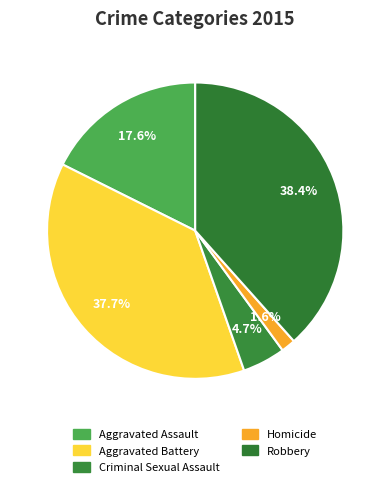

Is it true that Homicide is 11% of the pie?

False